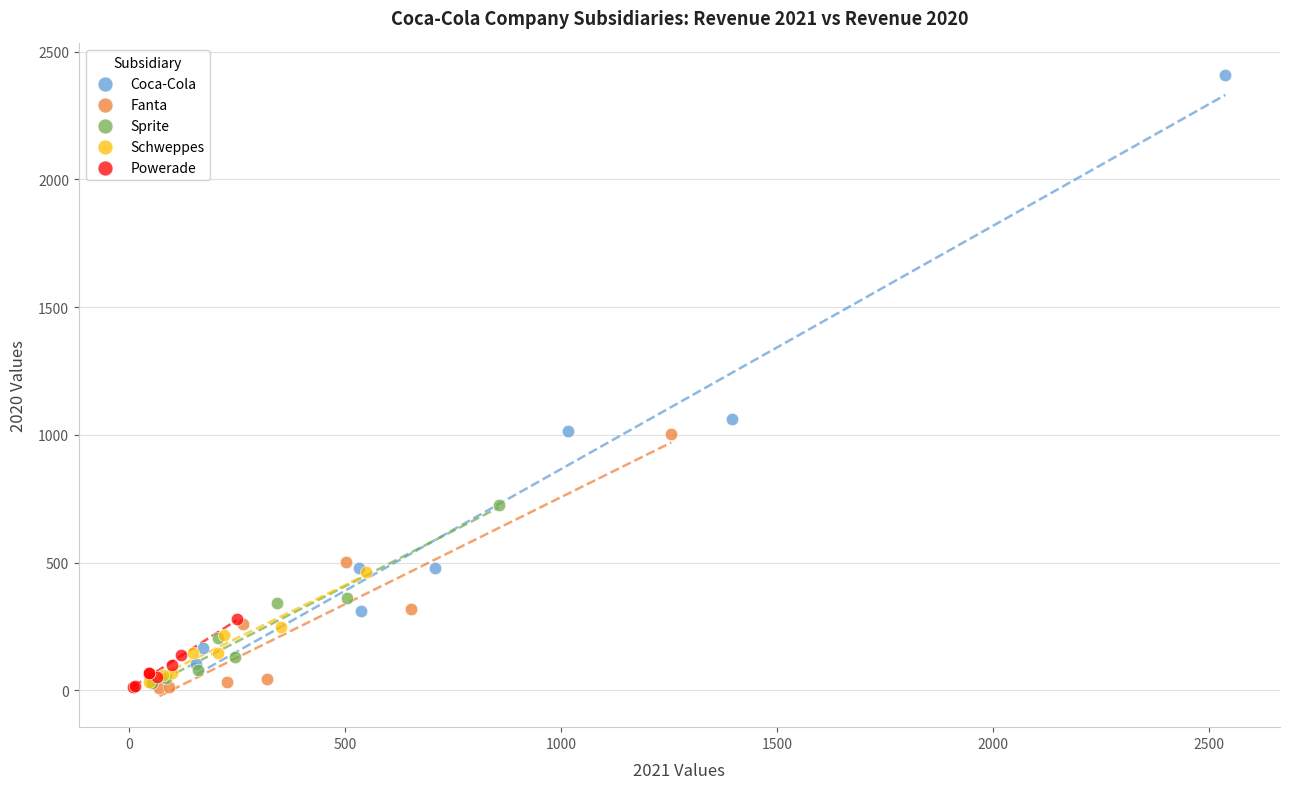

What are all the series names shown in the legend?

Coca-Cola, Fanta, Sprite, Schweppes, Powerade